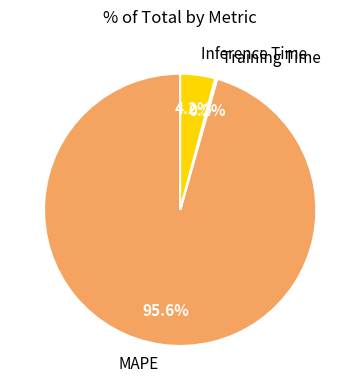

Does MAPE represent more than half of the total?

Yes